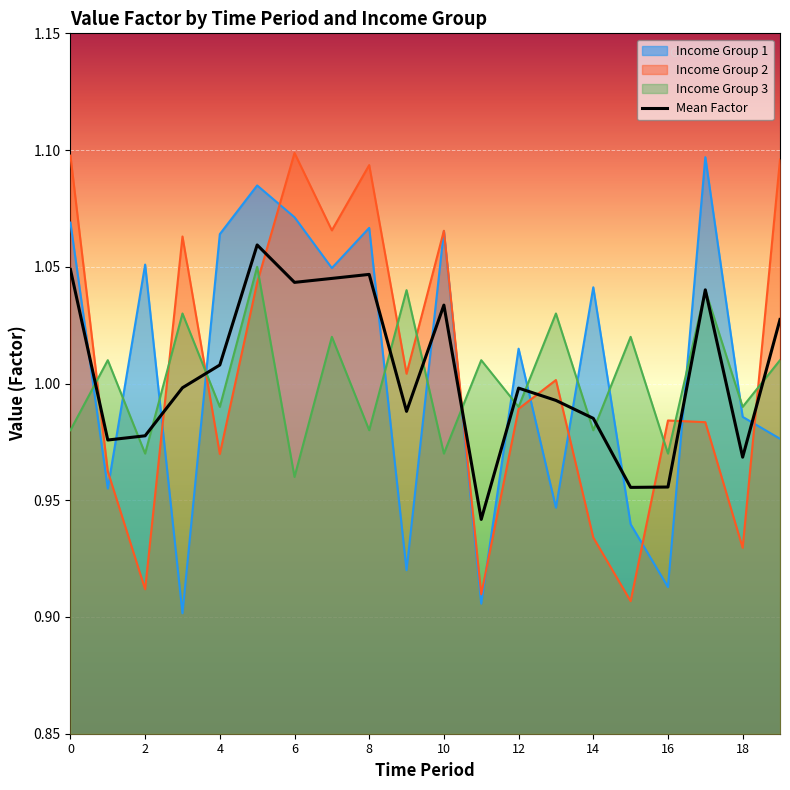

True or false: Income Group 1 has a value of 0.6 at 15.

False